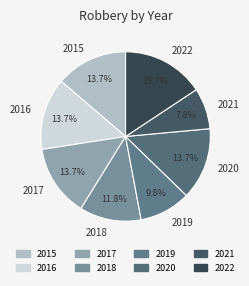

Does 2018 account for over 50% of the chart?

No